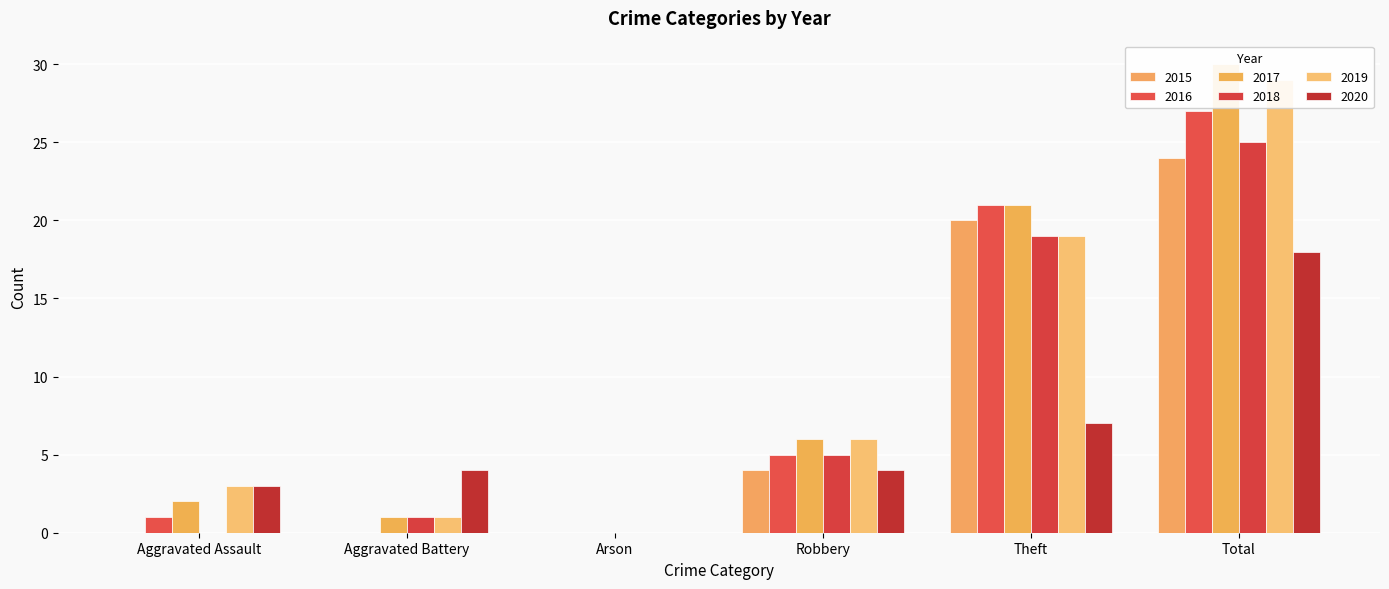

What is the sum of all 2018 values?

50